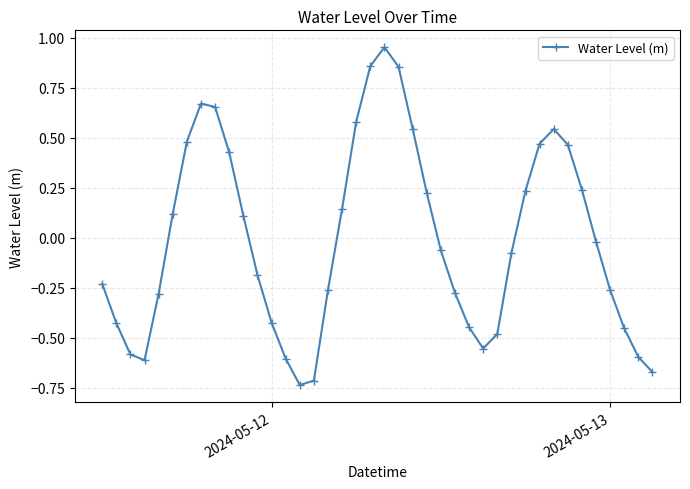

How many points are higher than both their immediate neighbors (excluding endpoints)?

3